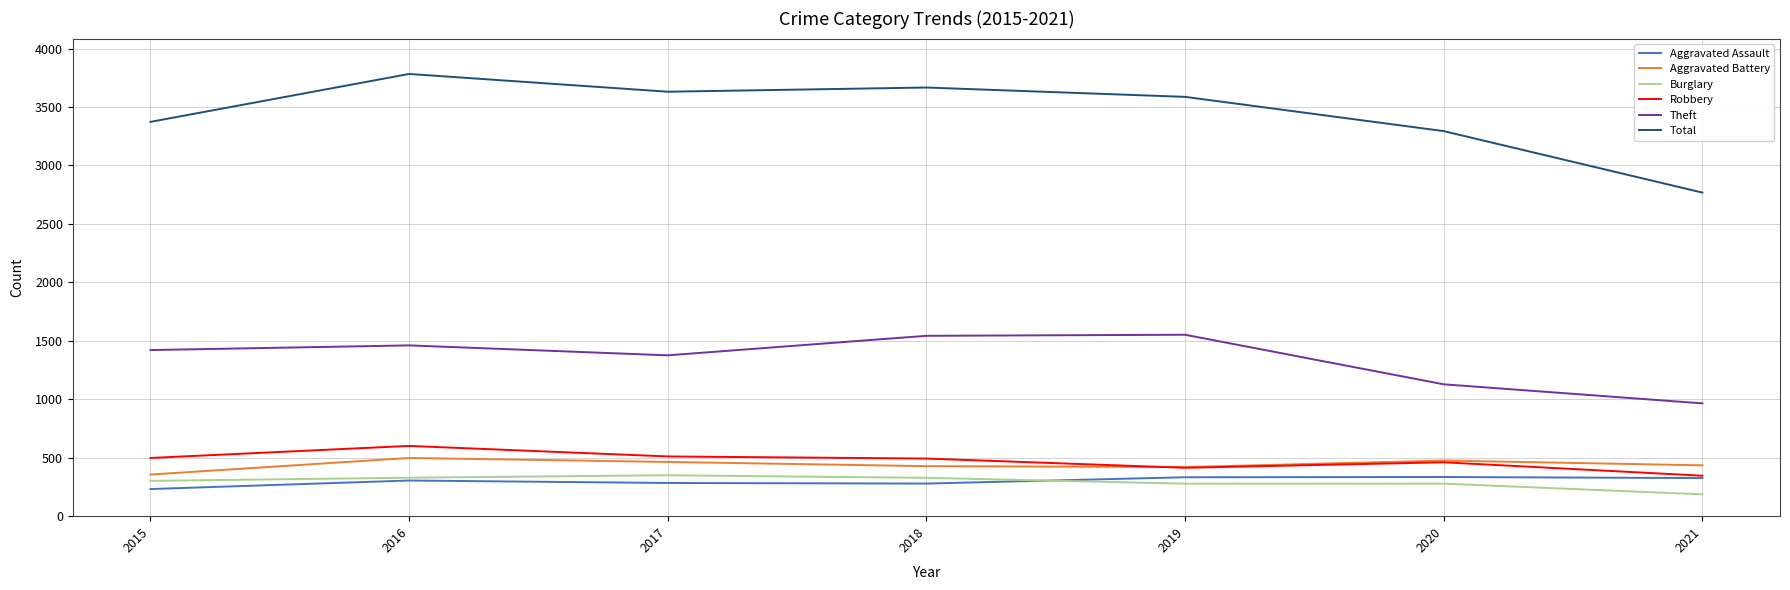

Which series has the widest spread of values?

Total